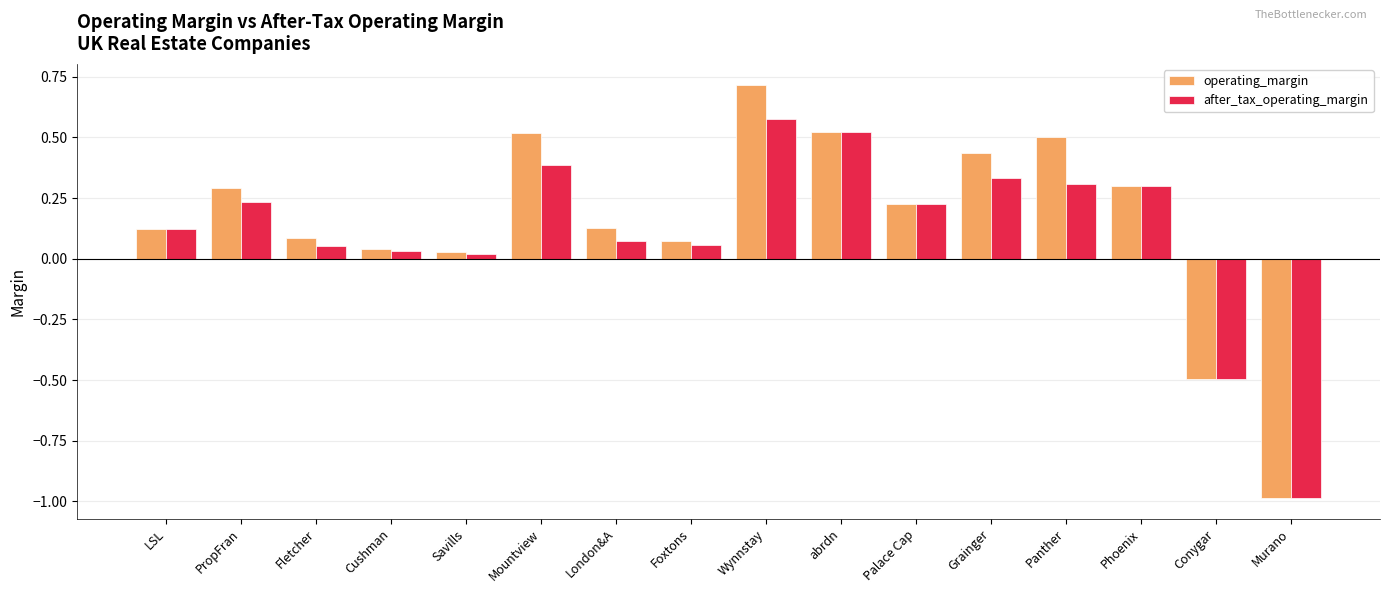

What position from the right is Murano?

1